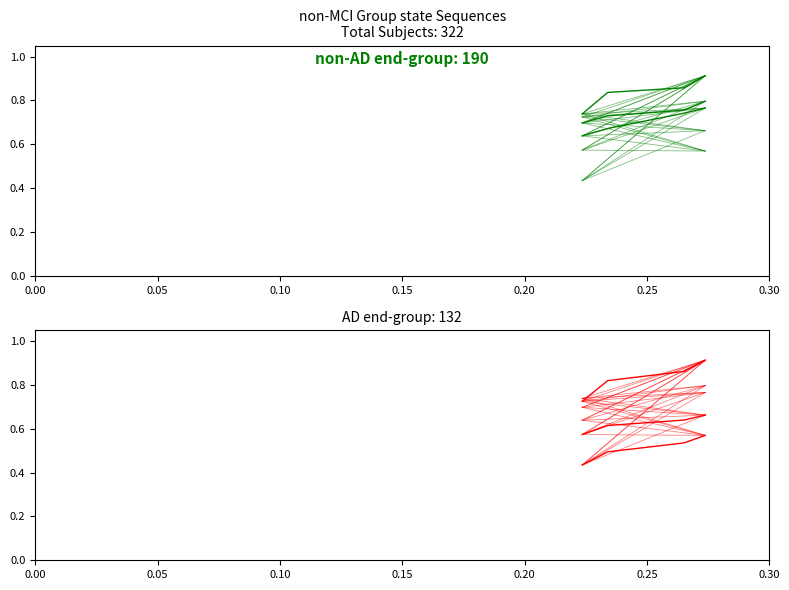

Is this an area chart (filled region under the line)?

No